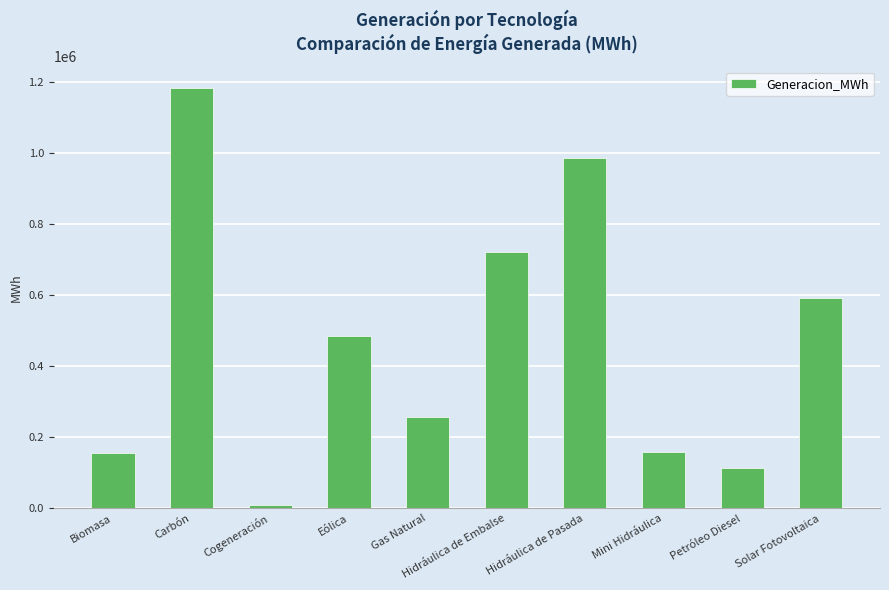

What is the difference between the second highest and minimum values?

976291.3